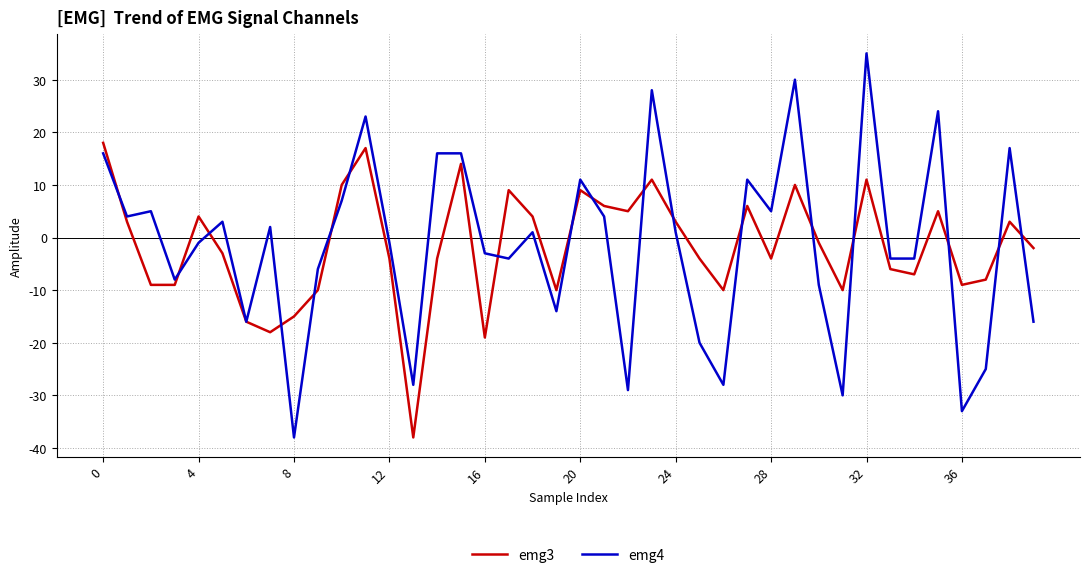

List the series in order of their peak value, lowest first.

emg3, emg4